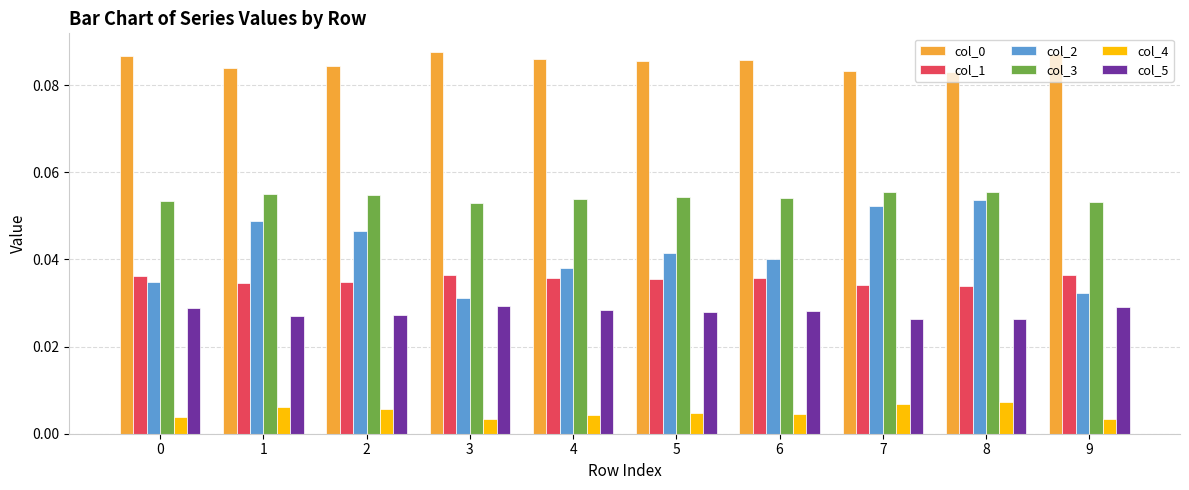

At how many categories does at least one series exceed 0?

10